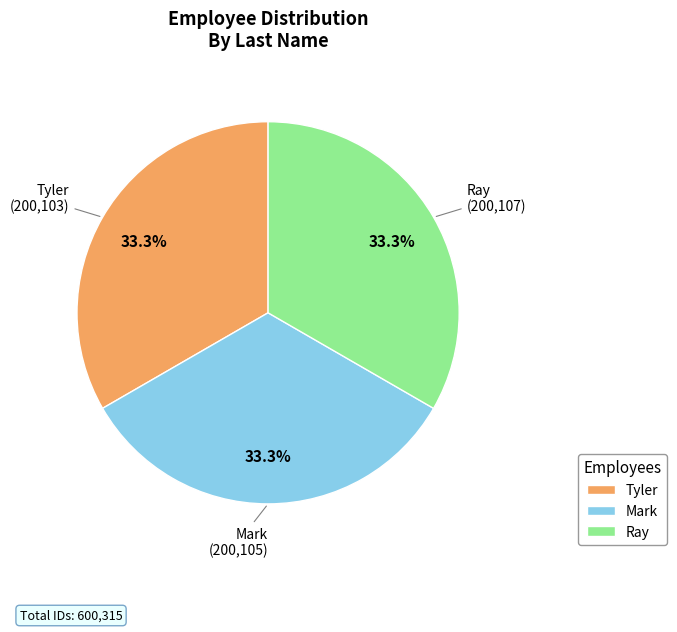

Count the number of slices in the pie.

3